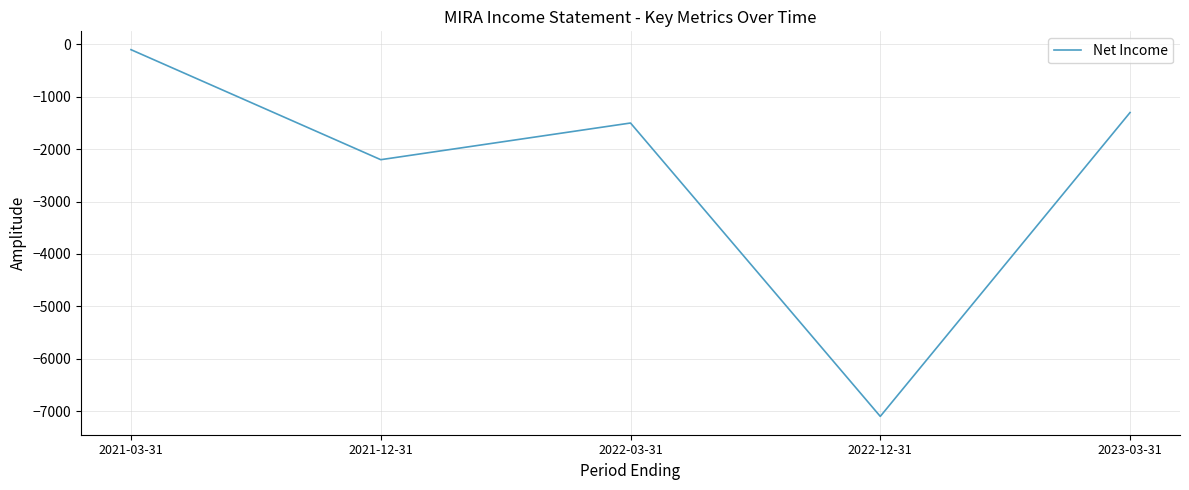

The chart shows a value of -964 at 2022-03-31. True or false?

False